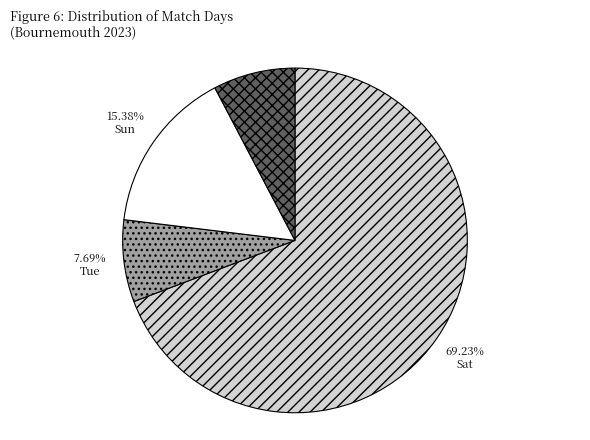

Which has a higher value, Sun or Sat?

Sat